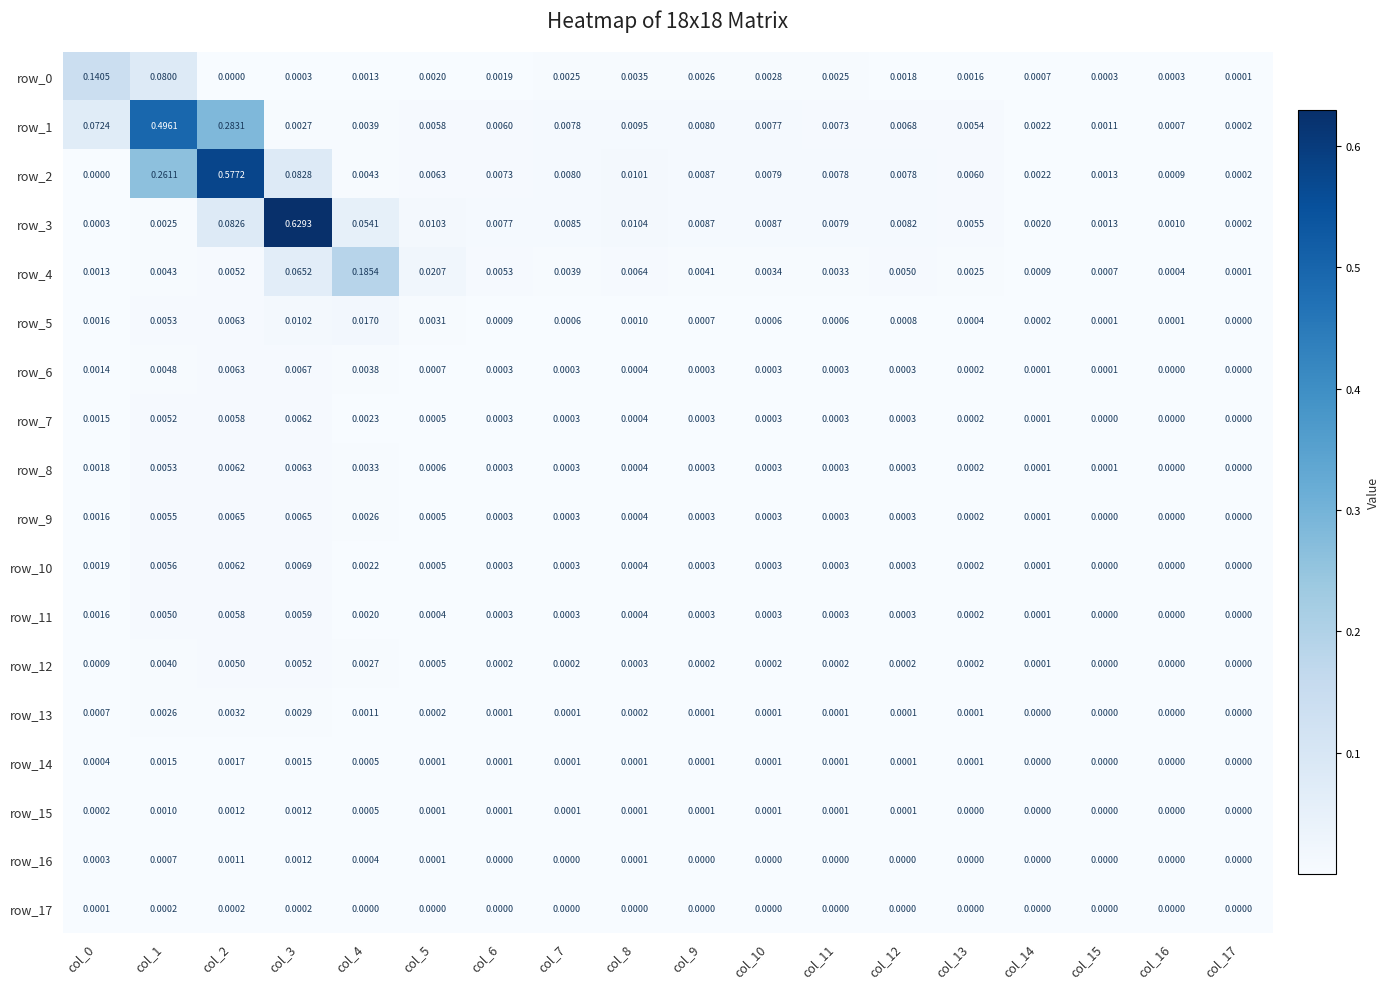

Is the value of row_3 at col_3 greater than the value of row_13 at col_2?

Yes